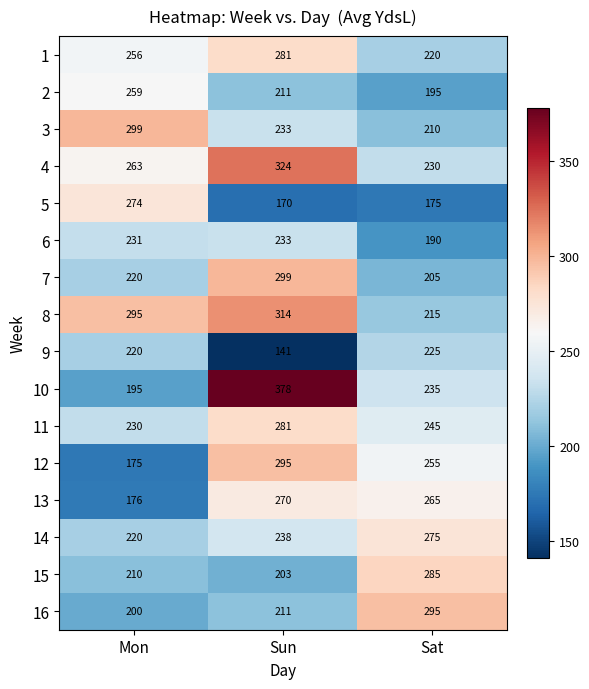

Which series has the largest total across all categories?

8